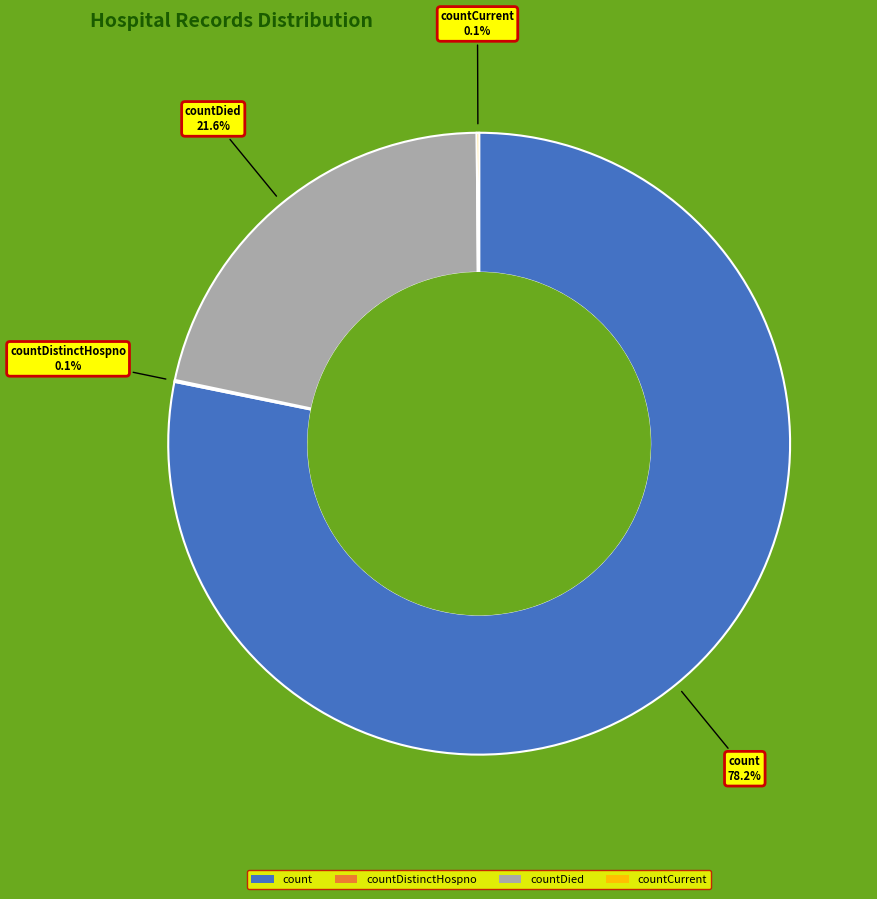

Which category has the biggest portion of the pie?

count